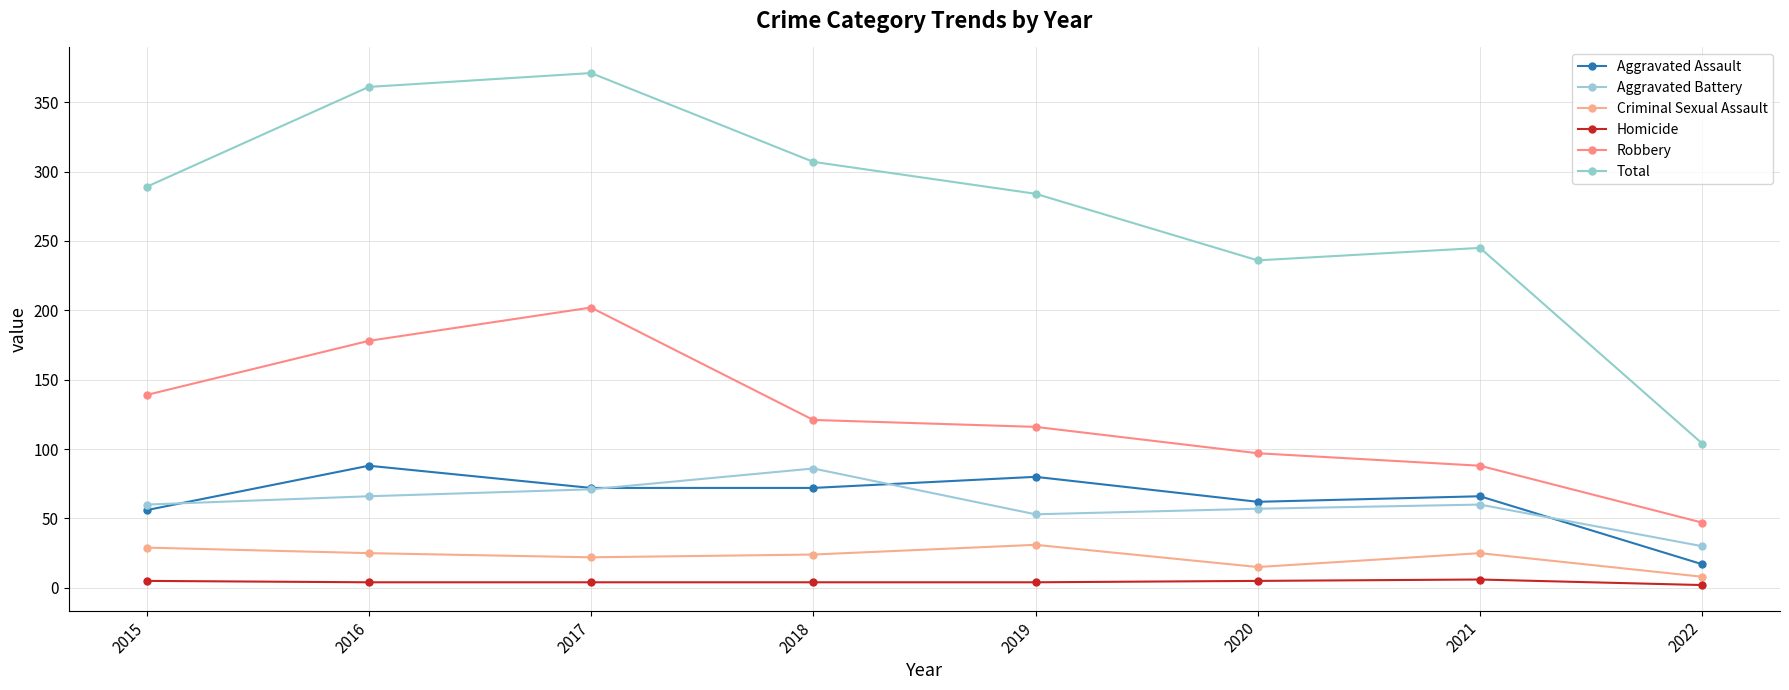

Which has a higher value, 2019 or 2015?

2019